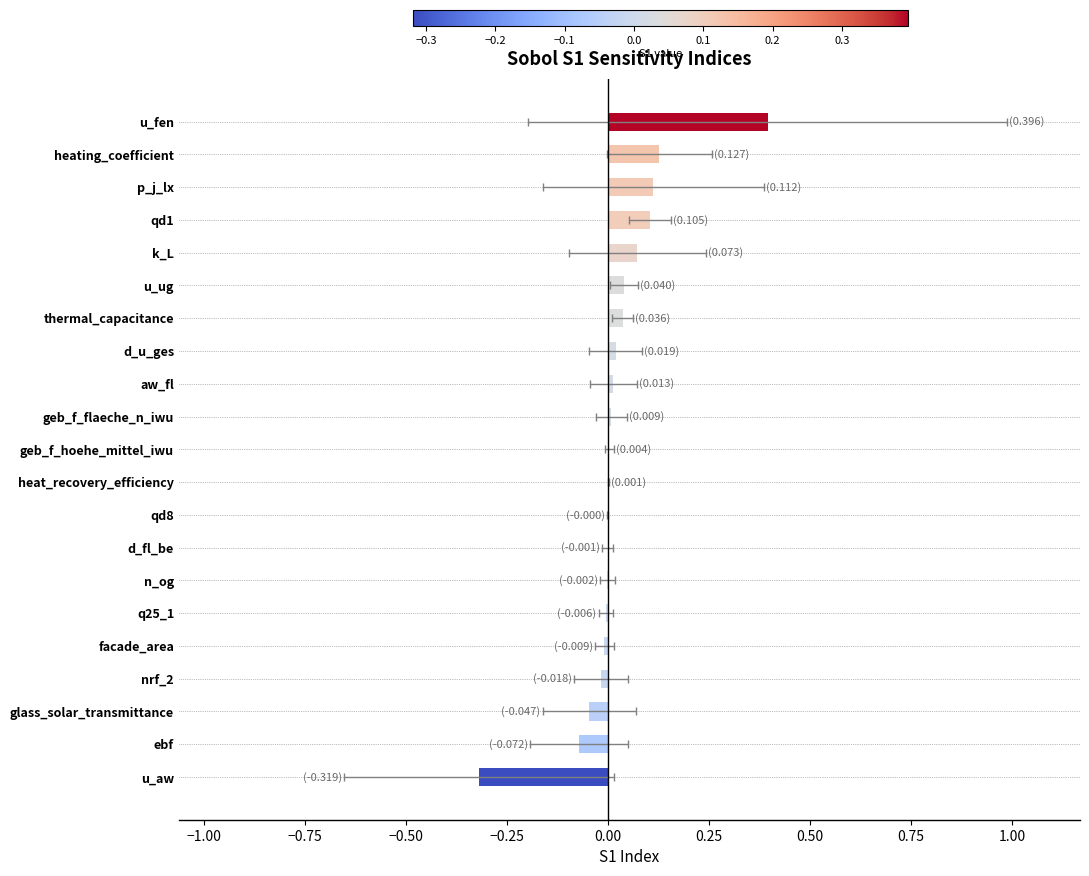

Does the chart contain stacked bars?

No